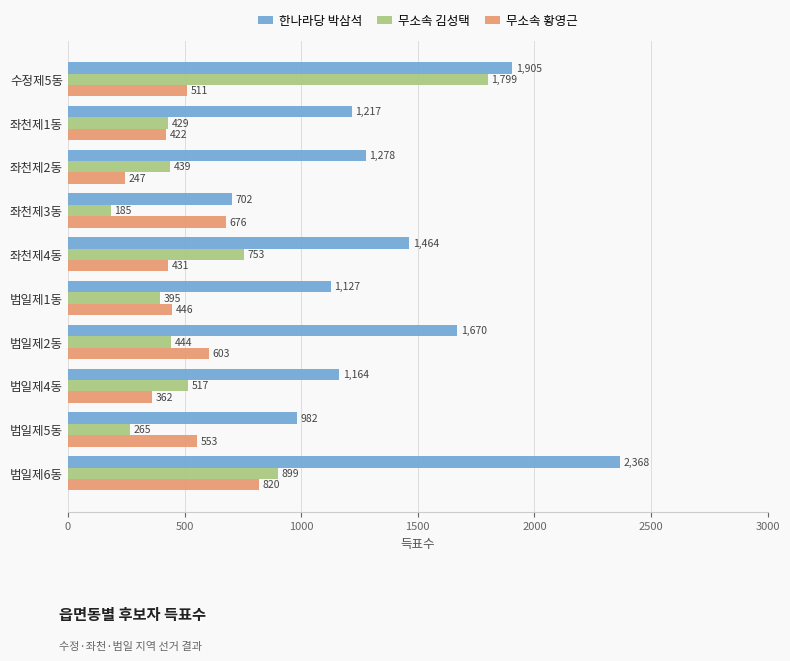

At how many categories does at least one series exceed 2038?

1